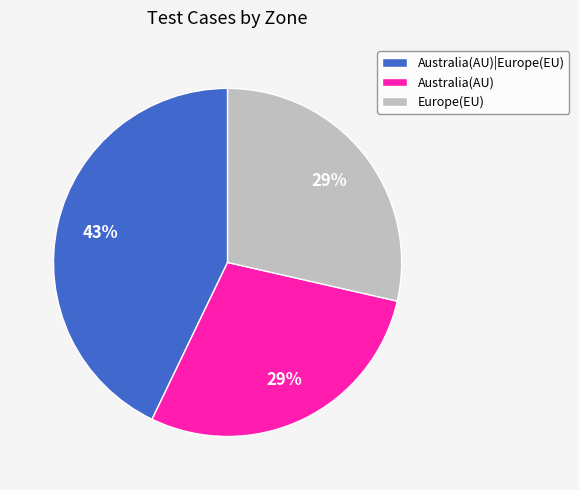

Is it true that Europe(EU) is 29% of the pie?

True